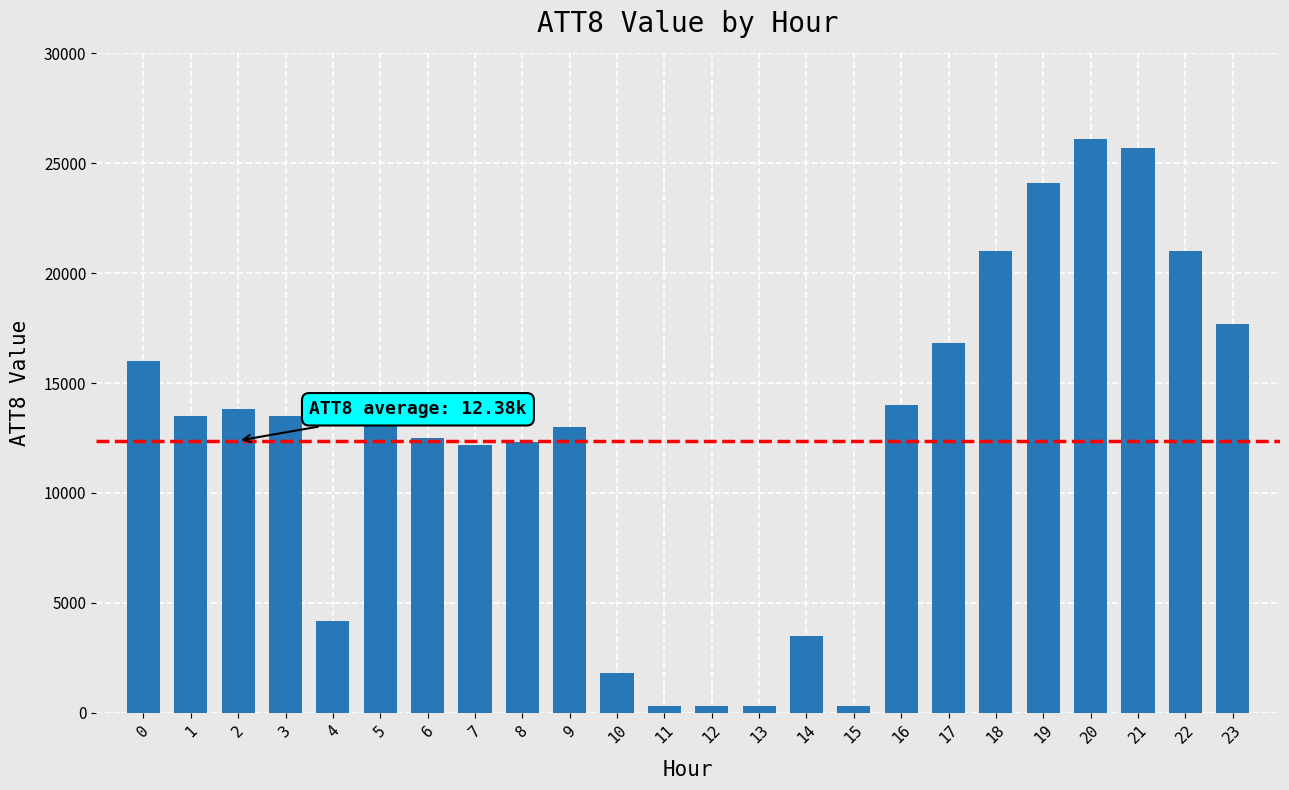

True or false: the data shows 13500 at 3.

True